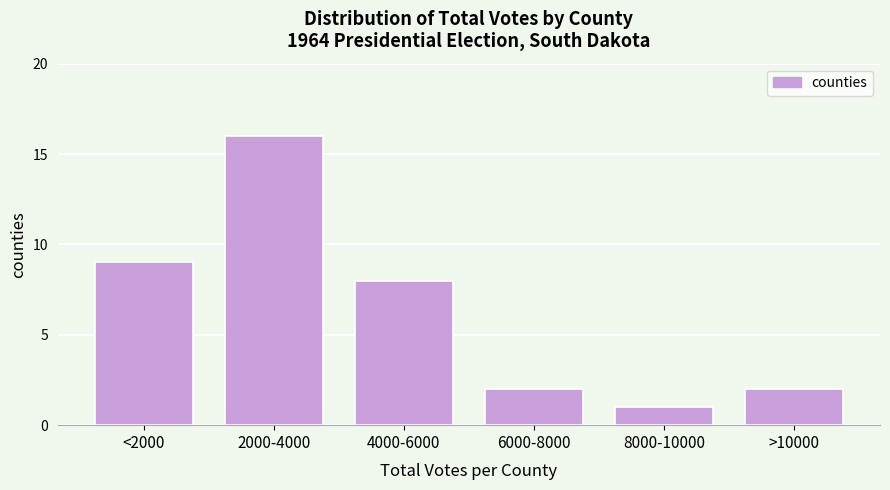

Reading left to right, extract all data points from this chart.

9	16	8	2	1	2